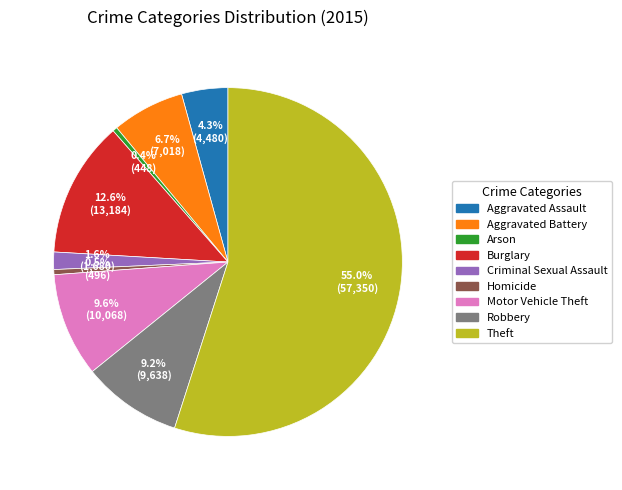

To the nearest percent, what is the combined percentage of Theft and Aggravated Battery?

62%